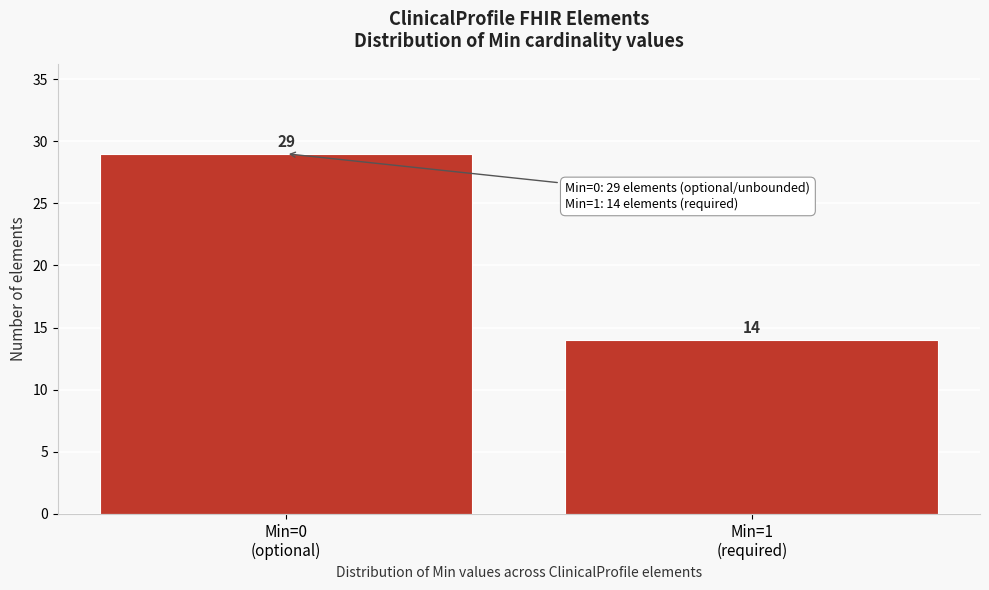

Reading right to left, what are all the values shown in this chart?

14	29